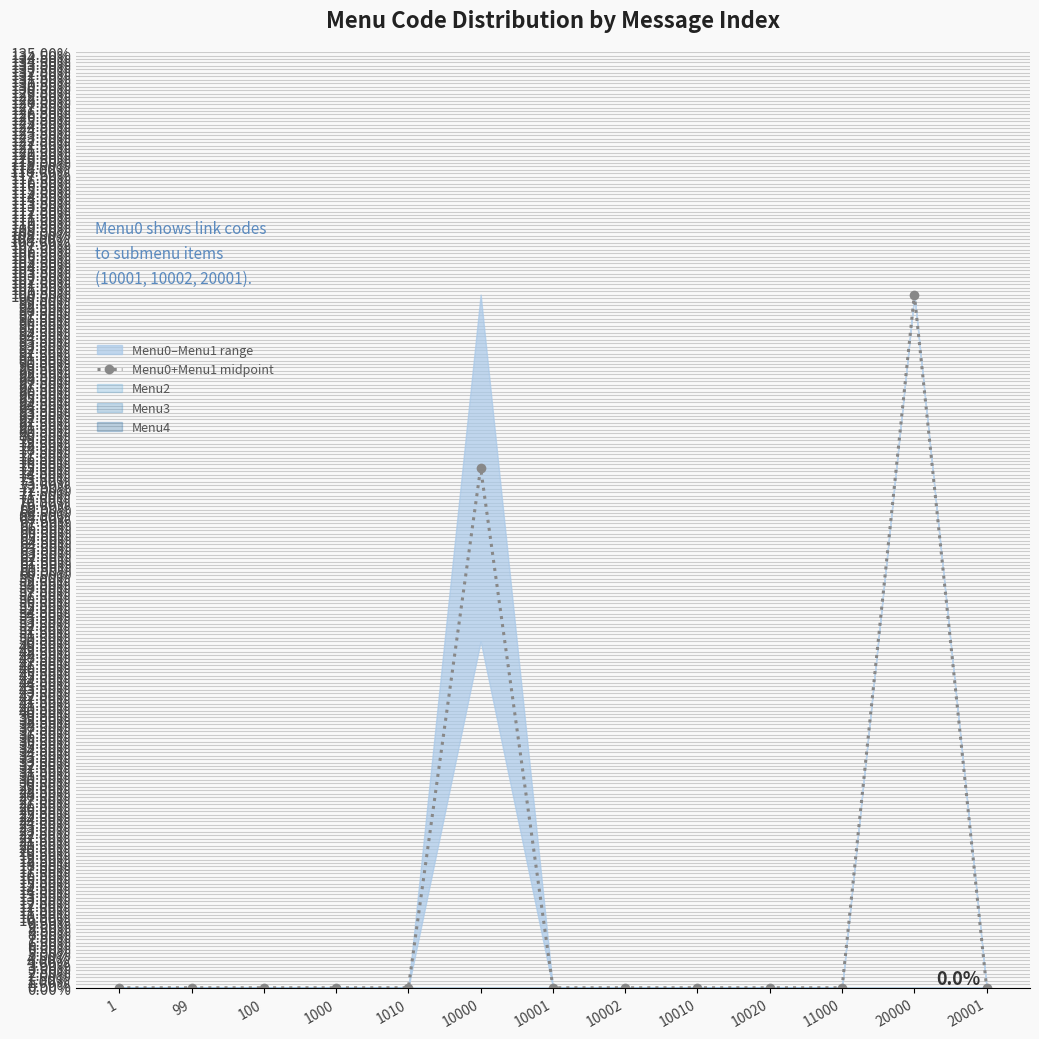

What is the difference between the maximum and minimum values?

1.0